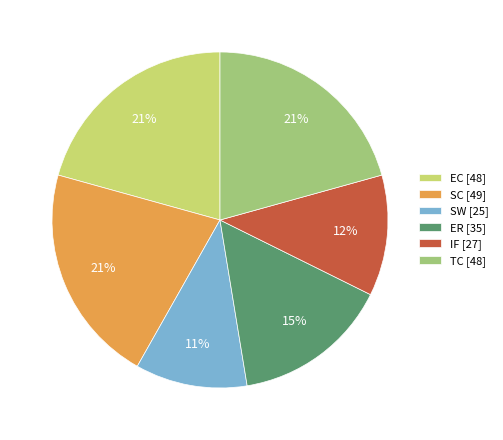

Is it true that SC is 7% of the pie?

False